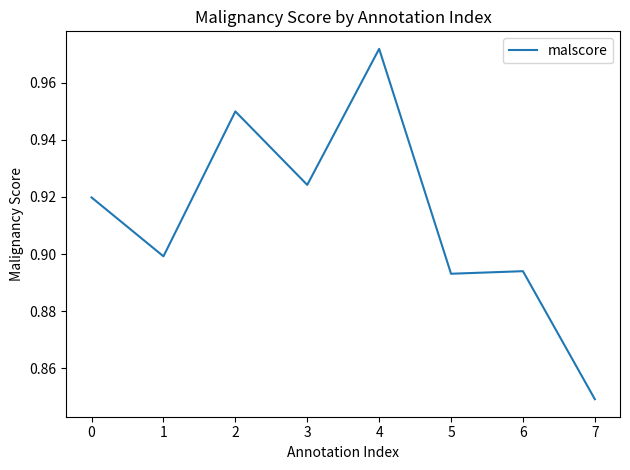

Which label corresponds to the largest value in the chart?

4